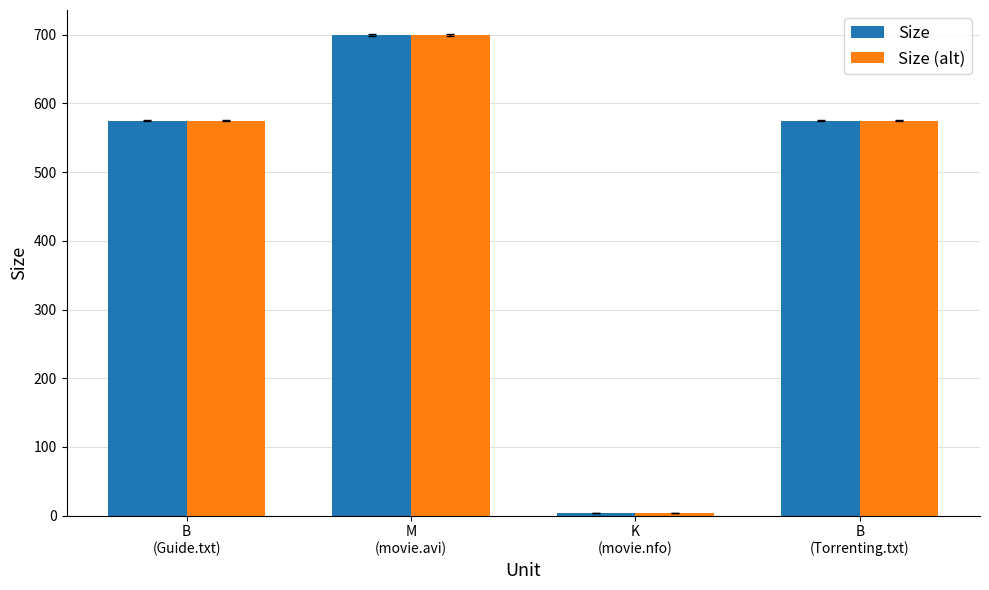

At how many categories does at least one series exceed 351?

3